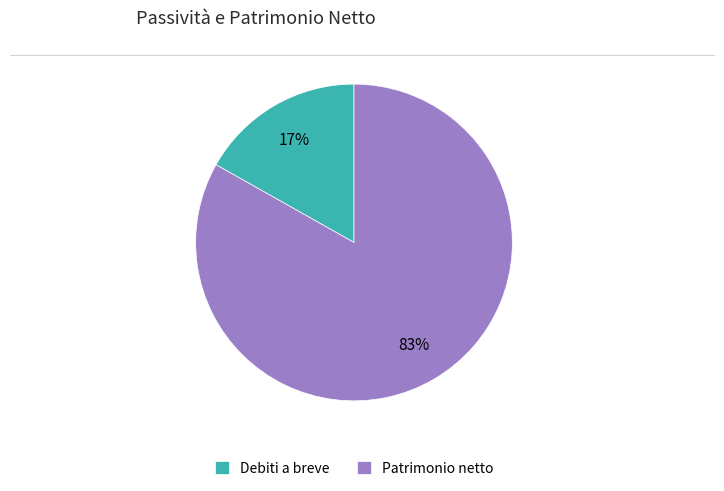

Does any single category account for the majority?

Yes